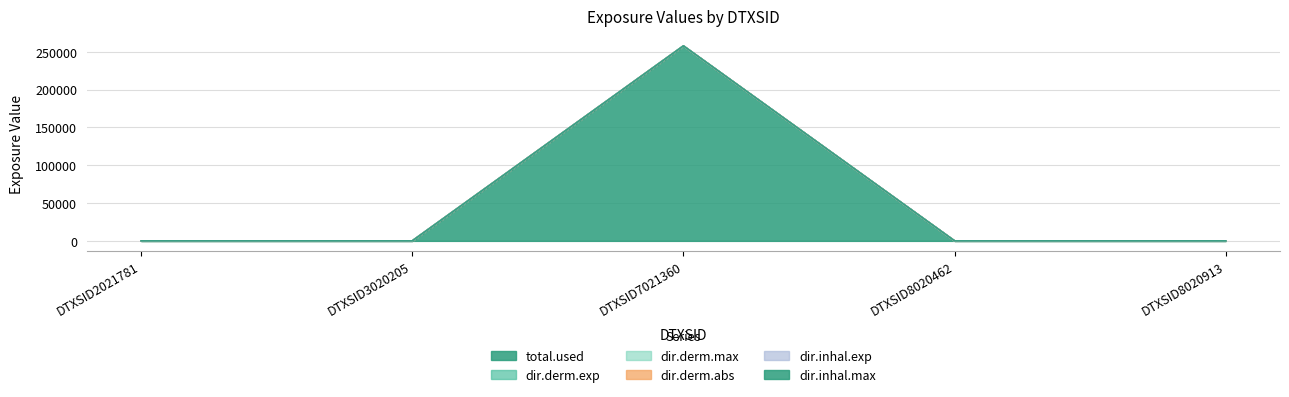

Is it true that total.used equals -116365.0 at DTXSID8020913?

False